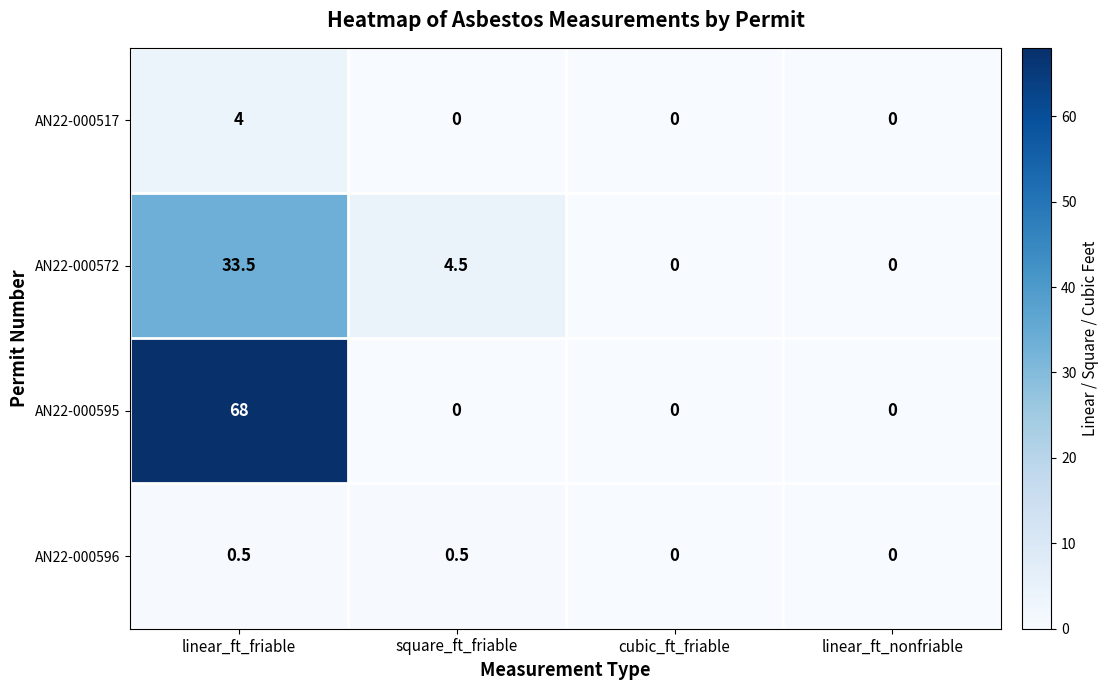

True or false: AN22-000572 has a value of -11.7 at cubic_ft_friable.

False